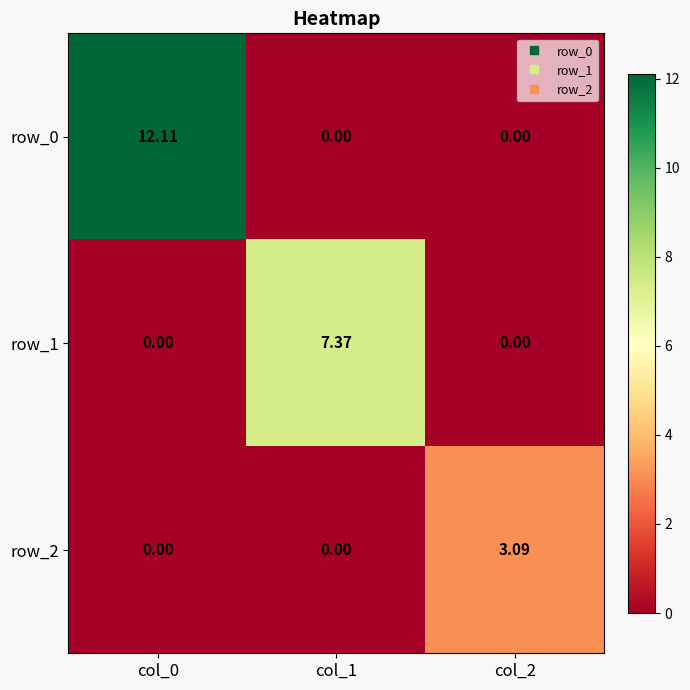

At how many categories does at least one series exceed 5?

2